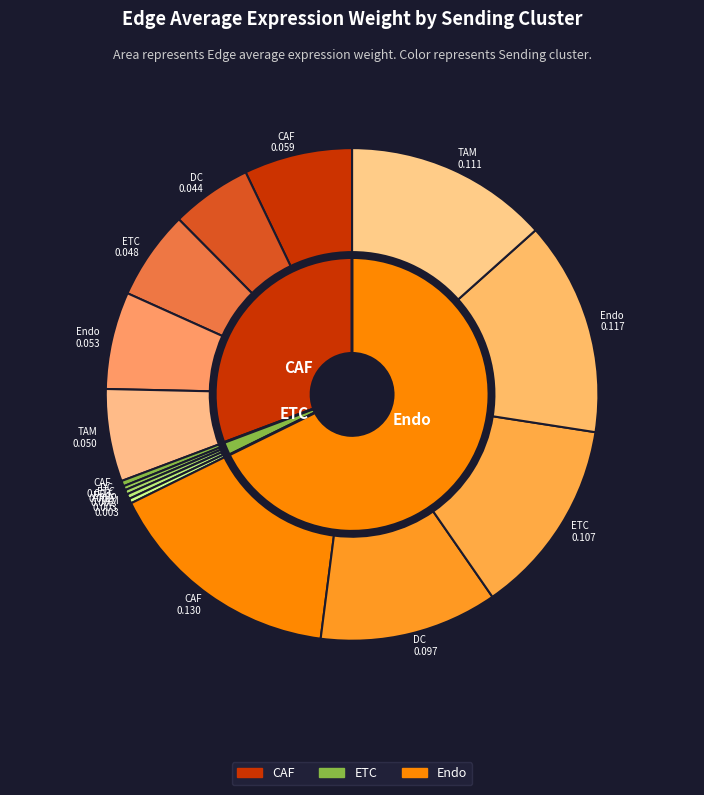

Which category has the biggest portion of the pie?

CAF